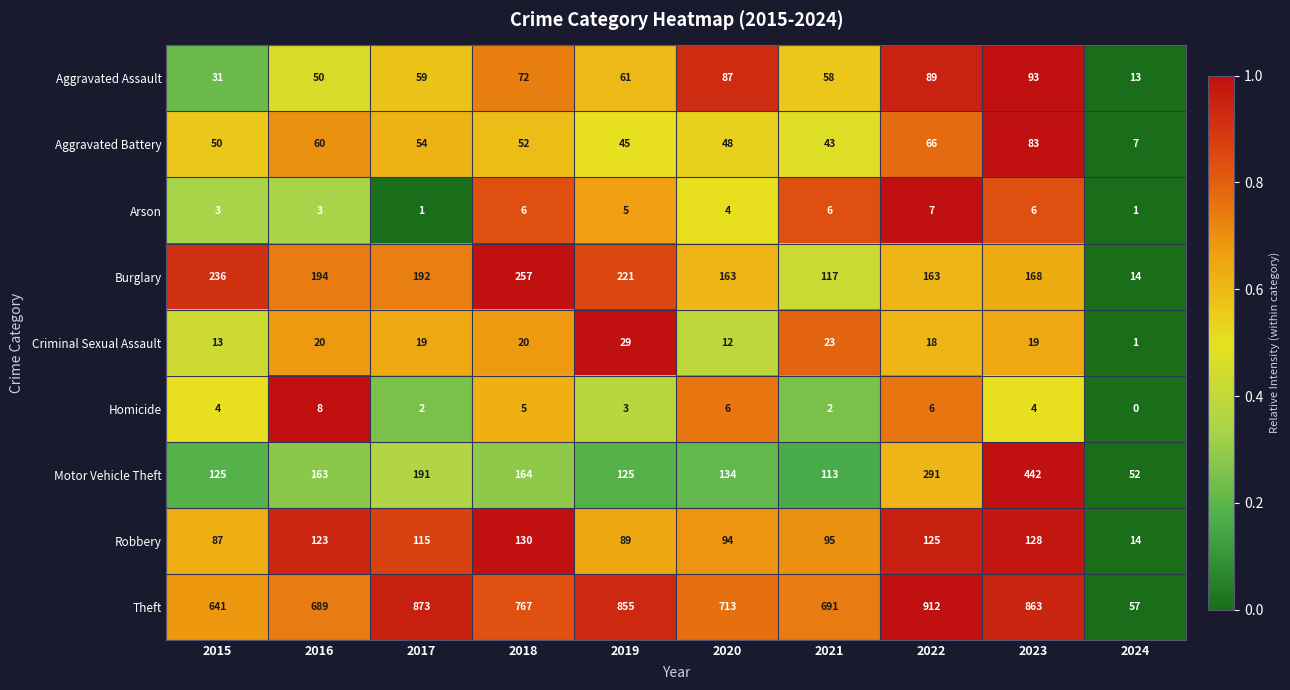

Rank the series at 2023 from lowest to highest value.

Homicide, Arson, Criminal Sexual Assault, Aggravated Battery, Aggravated Assault, Robbery, Burglary, Motor Vehicle Theft, Theft